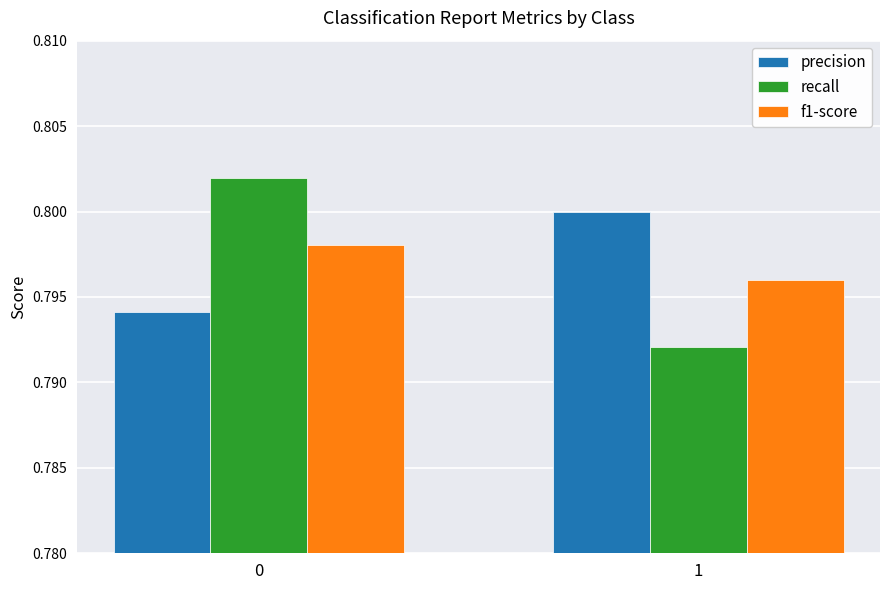

The f1-score series shows 0.8 at 0. True or false?

True